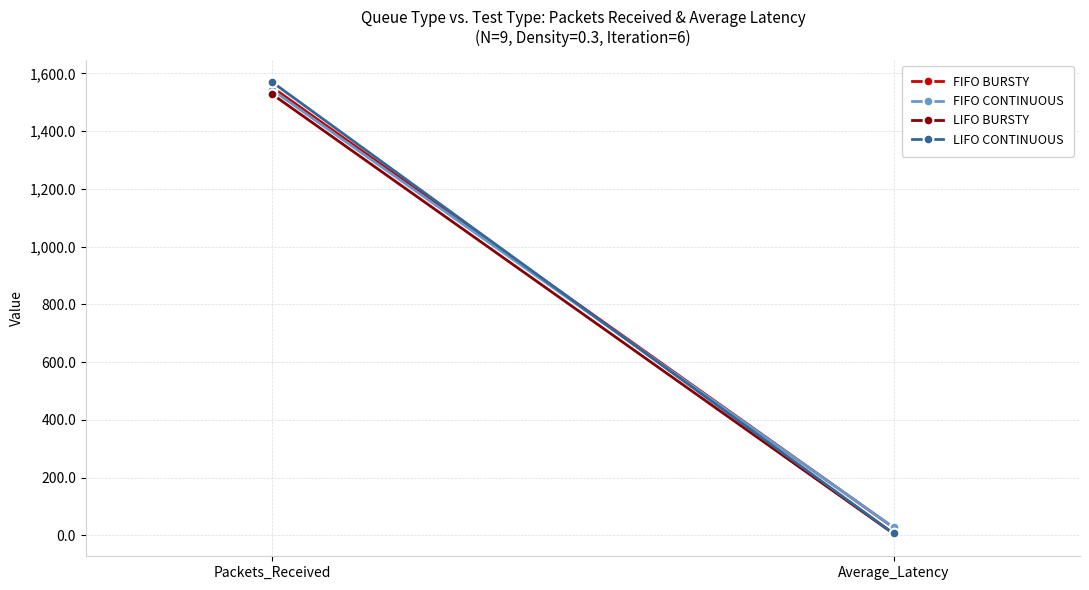

At which label does LIFO BURSTY reach its peak?

Packets_Received